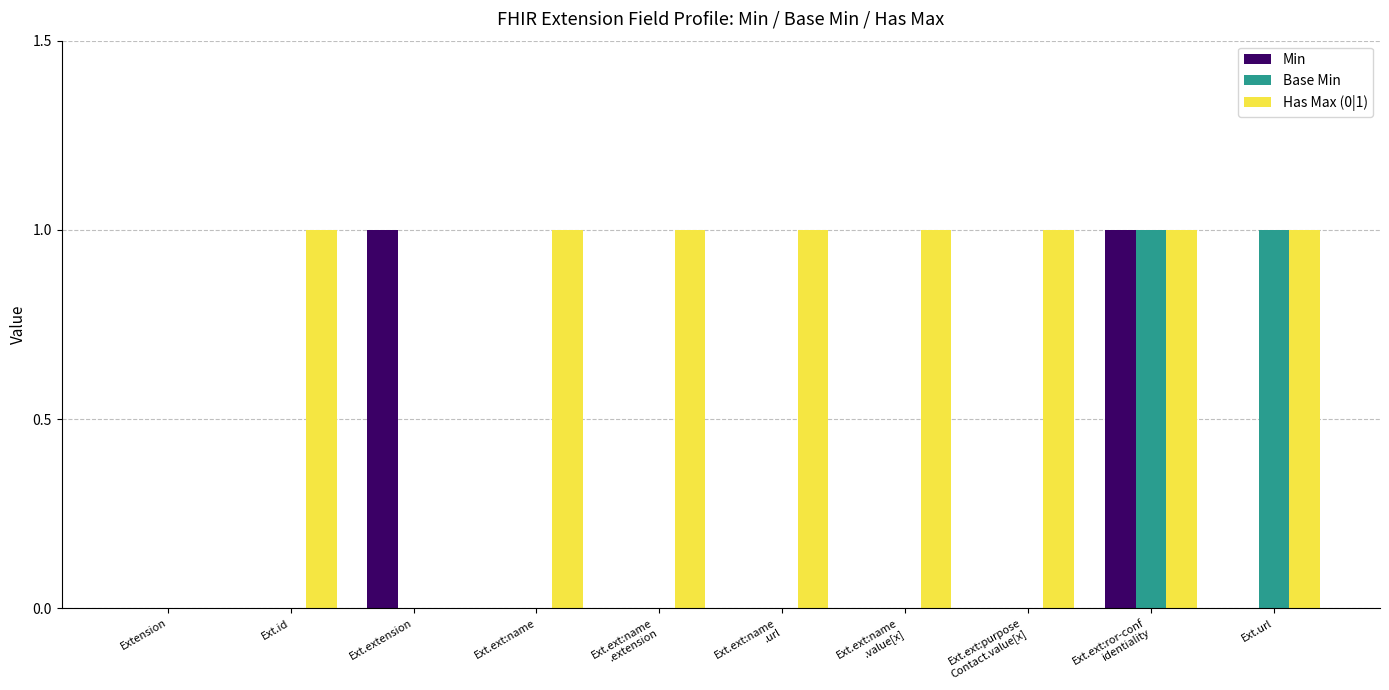

Reading left to right, transcribe all the data shown in this chart.

Min: 0	0	1	0	0	0	0	0	1	0
Base Min: 0	0	0	0	0	0	0	0	1	1
Has Max (0|1): 0	1	0	1	1	1	1	1	1	1